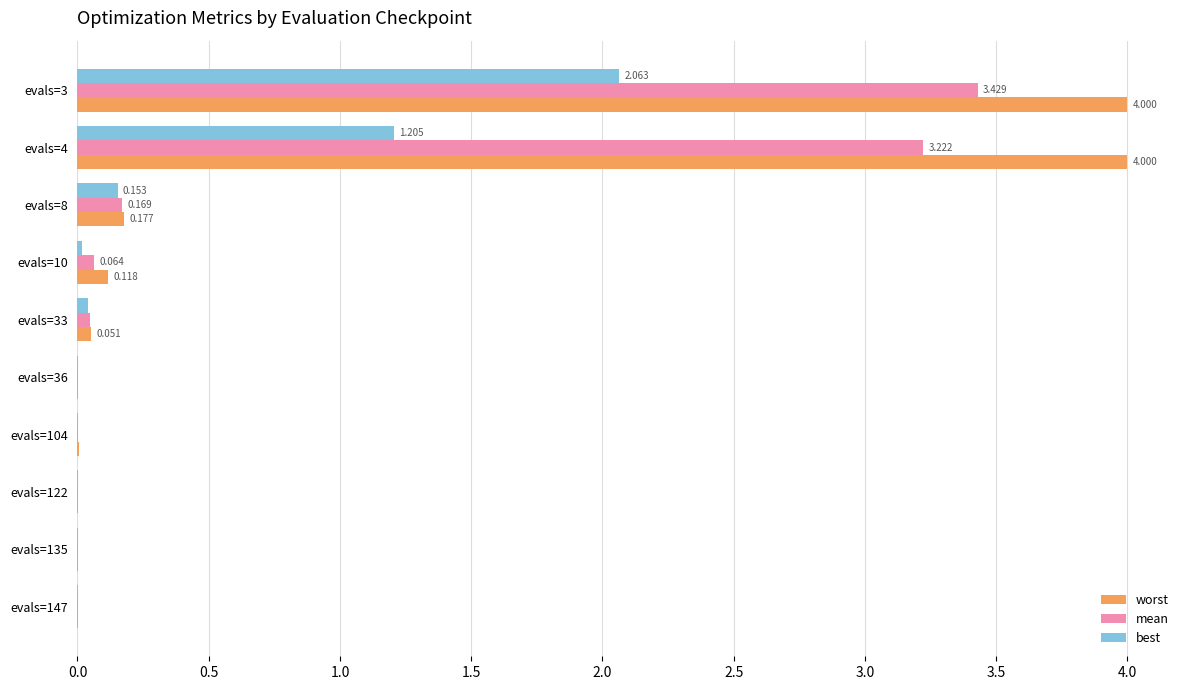

Is the value of best at evals=104 greater than the value of worst at evals=8?

No